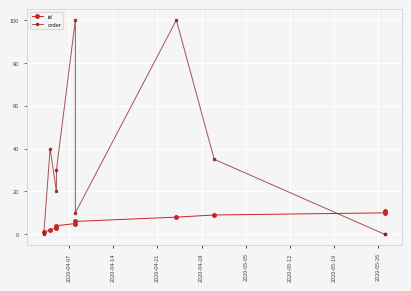

Count the id values in the range 3 to 9.

6